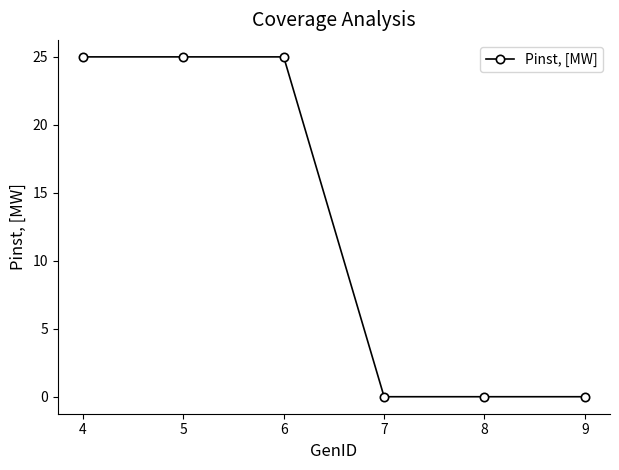

The chart shows a value of 0 at 8. True or false?

True